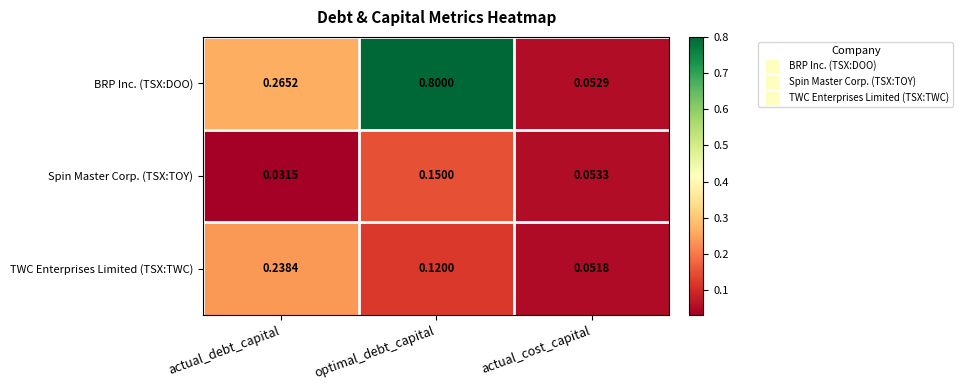

At how many categories does at least one series exceed 0?

3